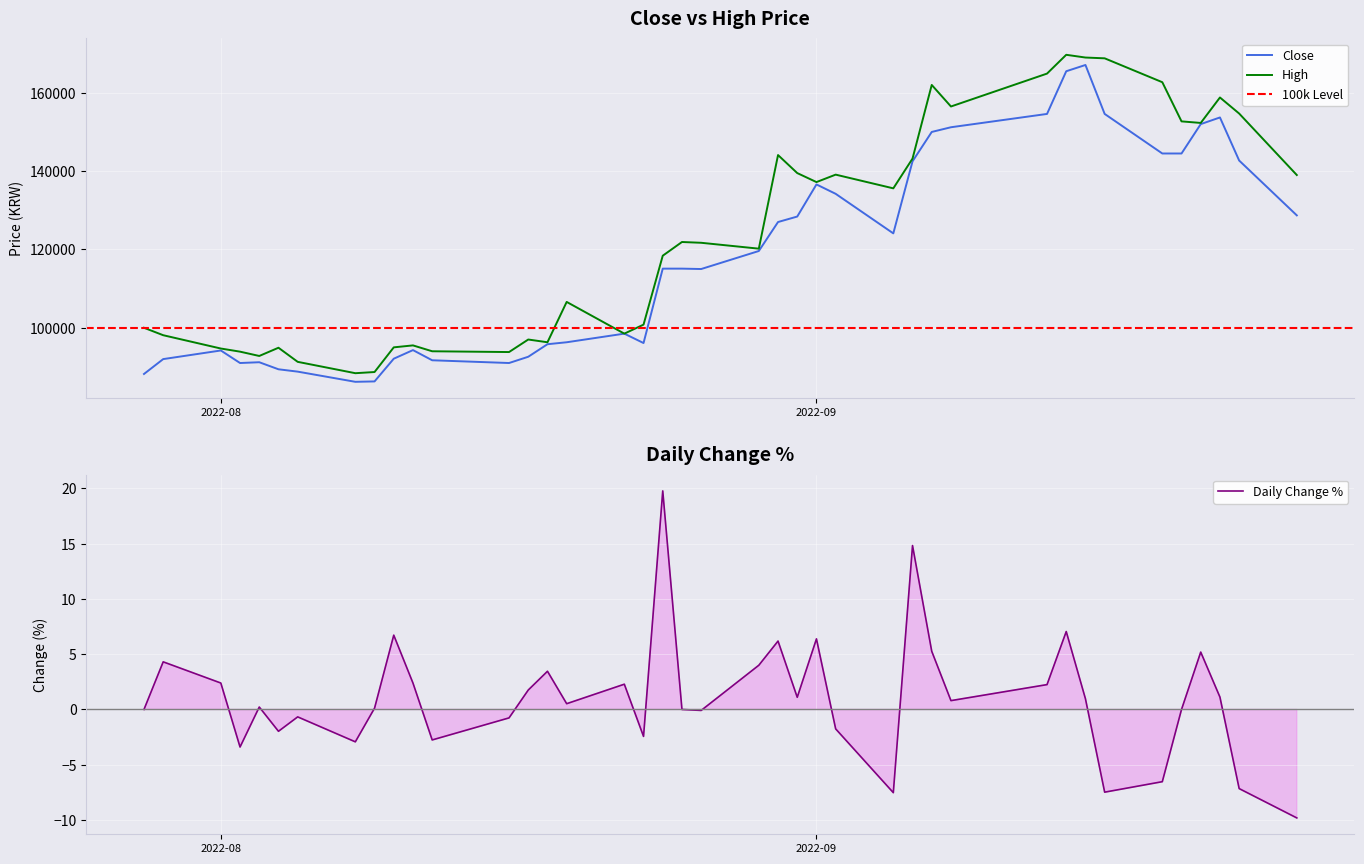

What is the value of the High point at the 23rd from the left?

144100.0